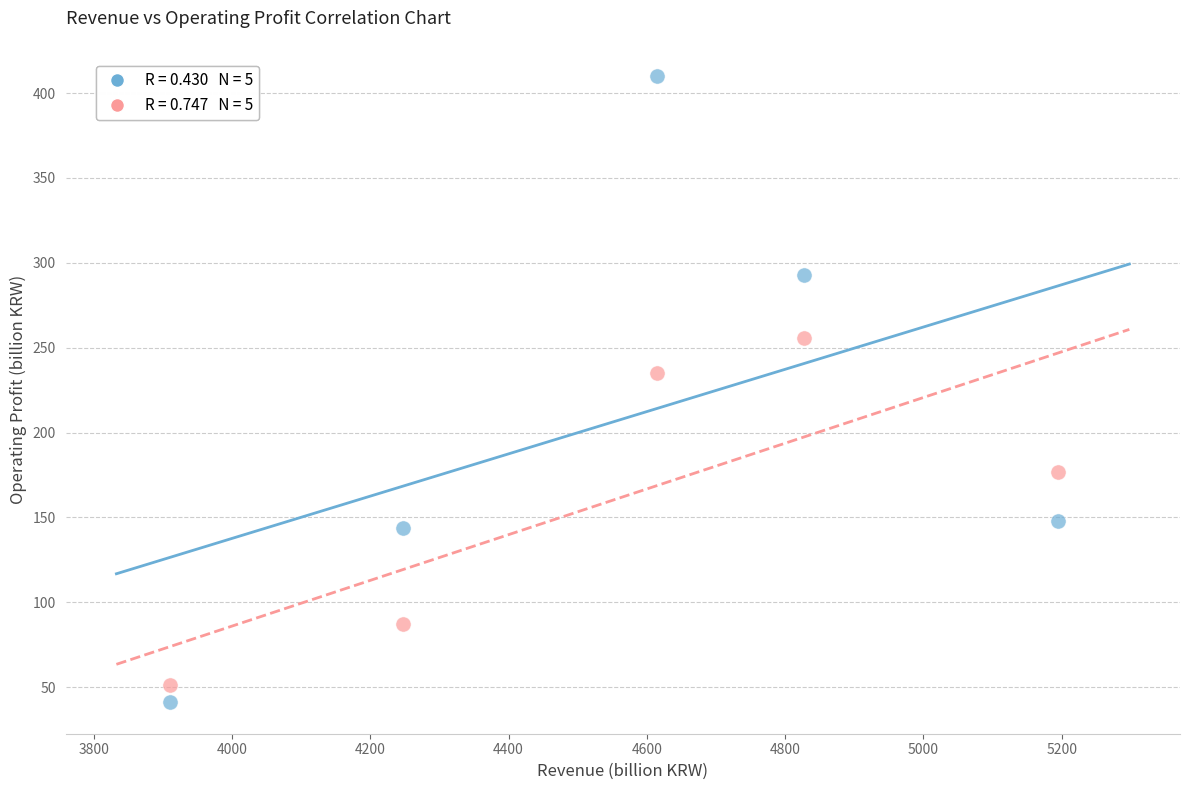

Across all data points, what is the range of Y values (max minus min)?

369